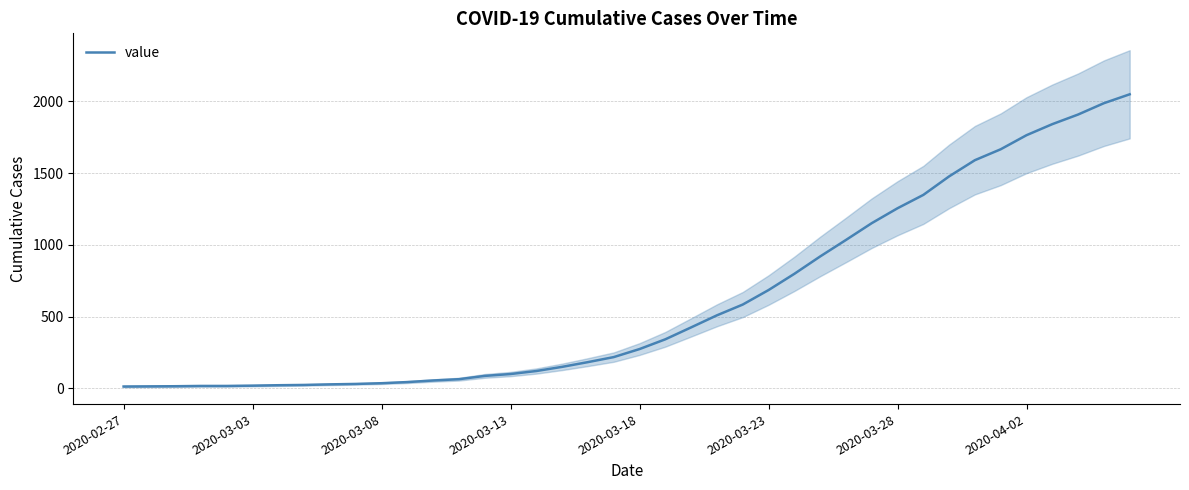

Approximately how many times larger is the value at 28 compared to 26?

1.3